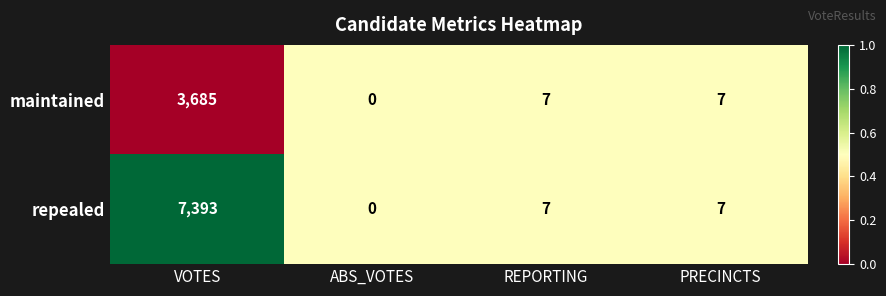

Which series has the largest range (max minus min)?

repealed